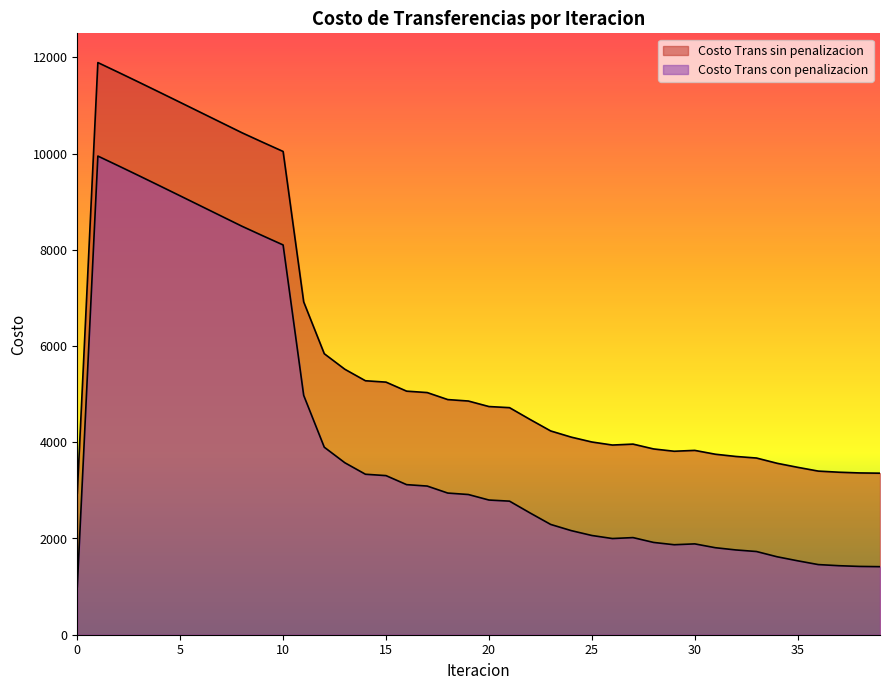

What is the value of the Costo Trans con penalizacion point at the 28th from the left?

2018.8